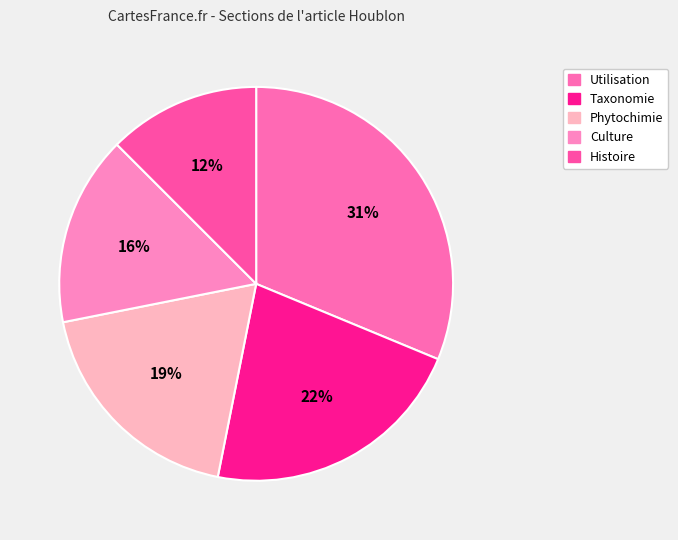

To the nearest percent, what percentage of the pie is Phytochimie?

19%